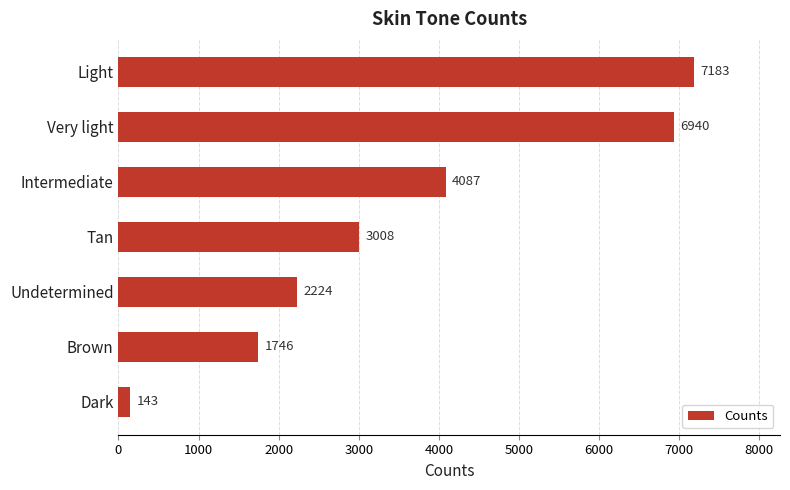

What is the difference between the maximum and minimum values?

7040